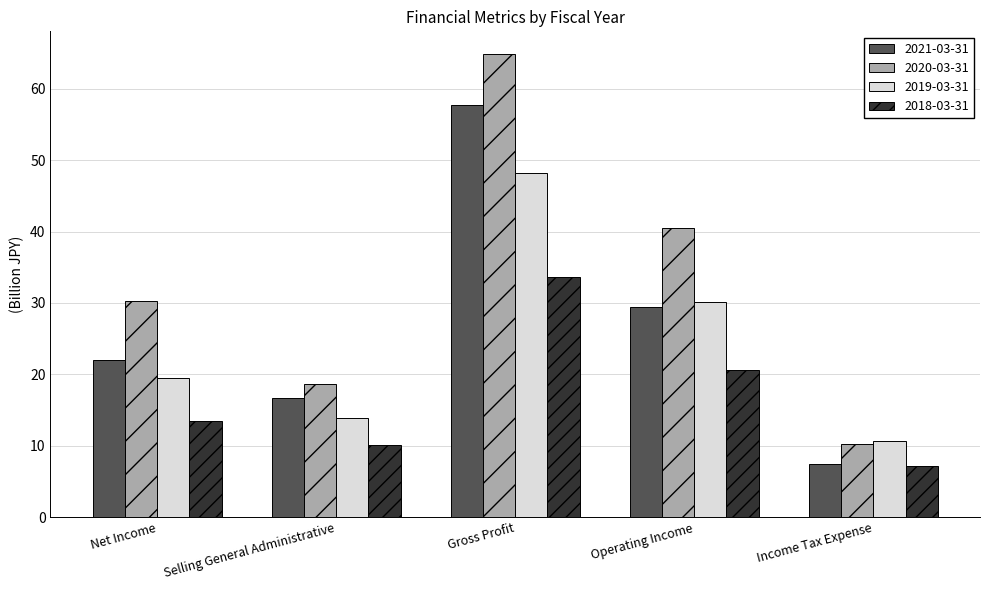

Rank the categories by 2019-03-31 value from lowest to highest.

Income Tax Expense, Selling General Administrative, Net Income, Operating Income, Gross Profit